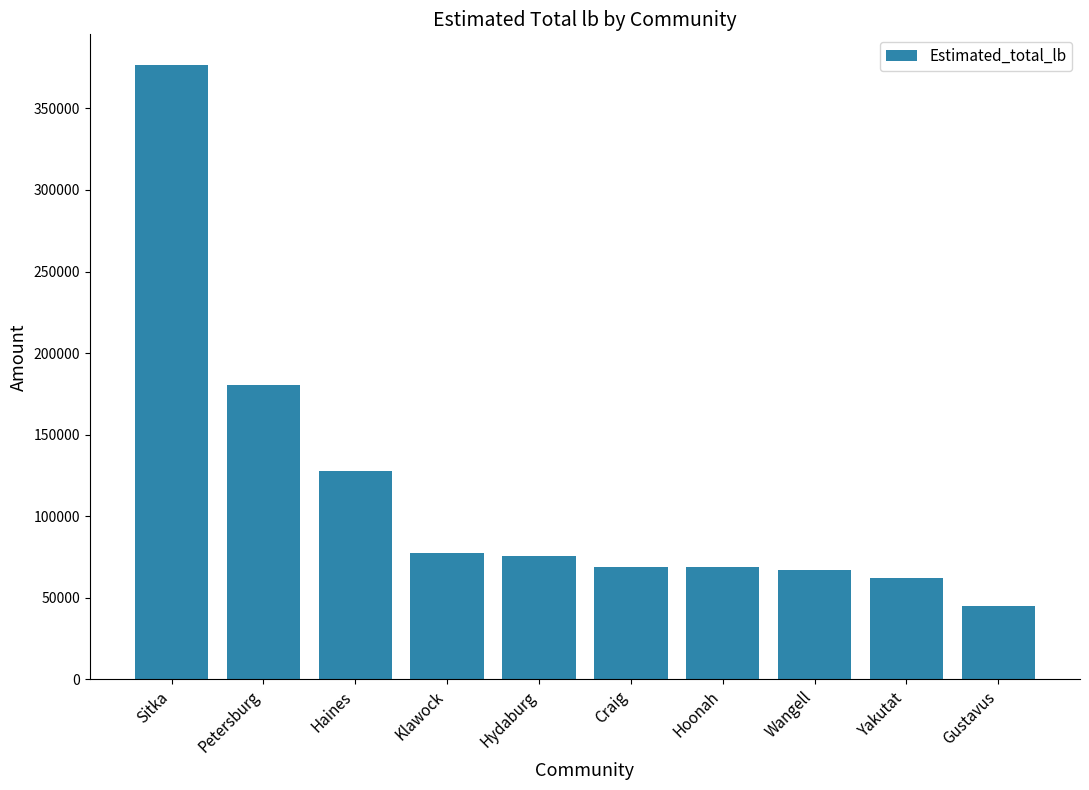

Between Klawock and Sitka, which is larger?

Sitka